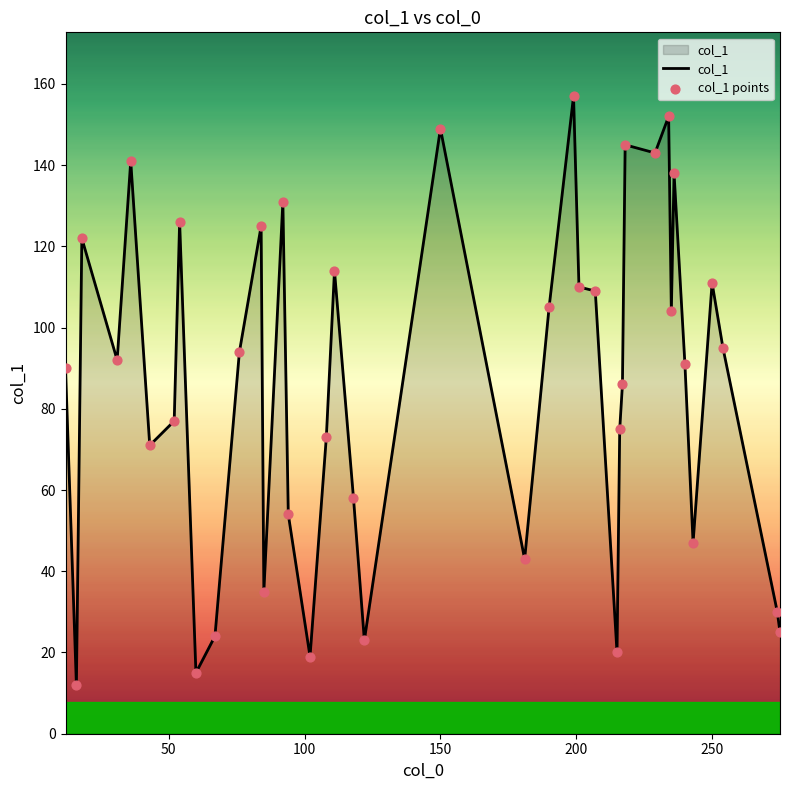

What is the minimum value shown in the chart?

12